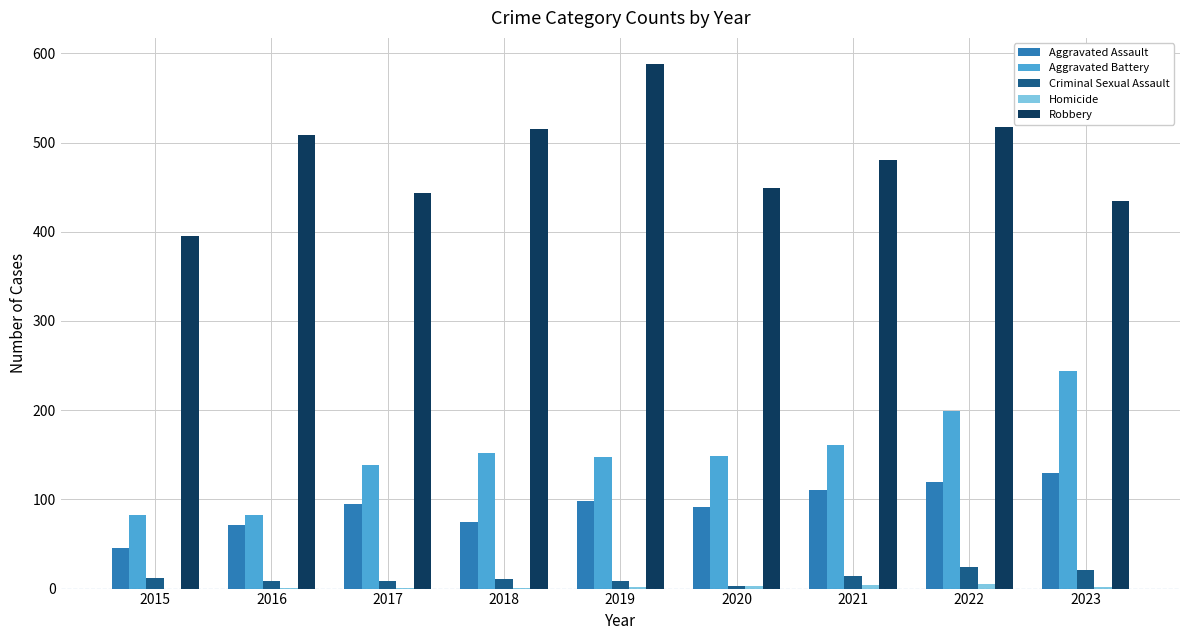

What is the greatest value displayed?

588